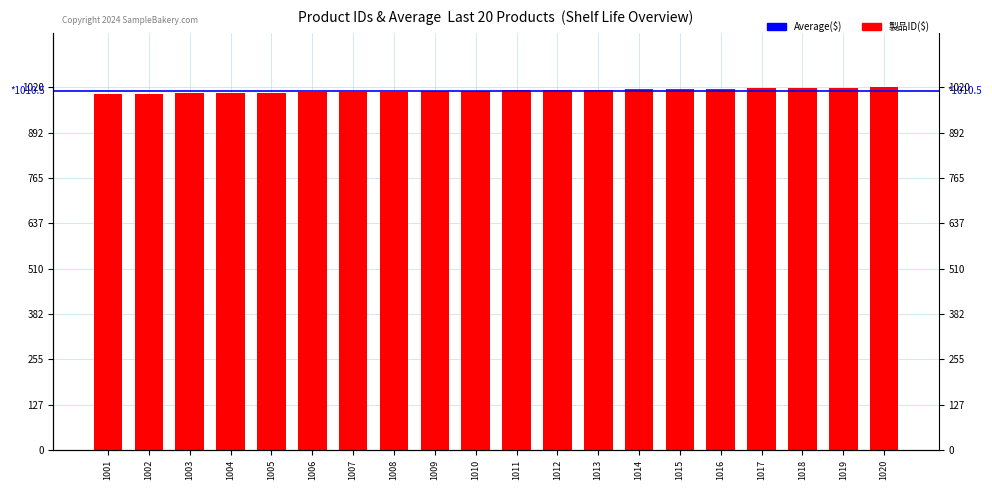

Is it true that the value at 1013 is 1013?

True